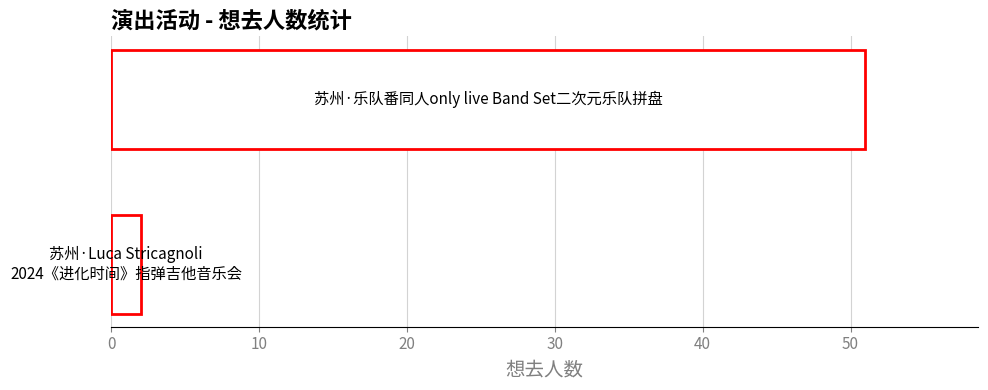

What is the minimum value shown in the chart?

2